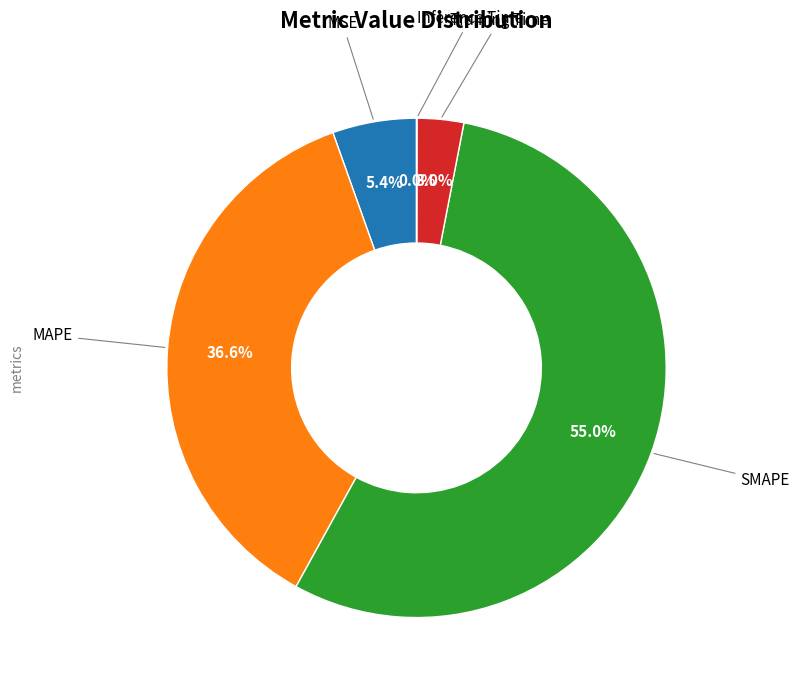

Is there a majority slice in this chart?

Yes